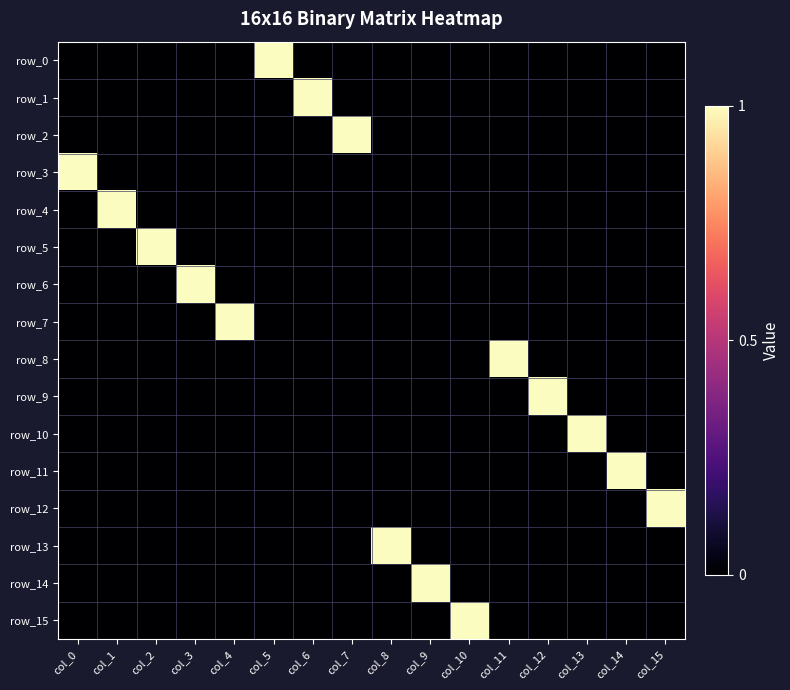

At how many categories does at least one series exceed 0?

16